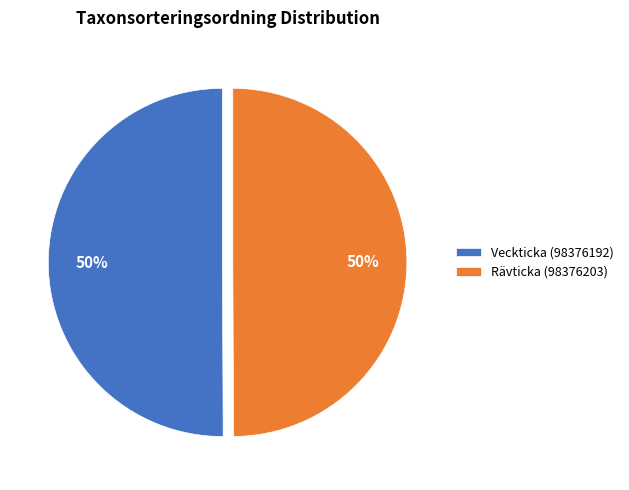

Is it true that Rävticka (98376203) is 50% of the pie?

True